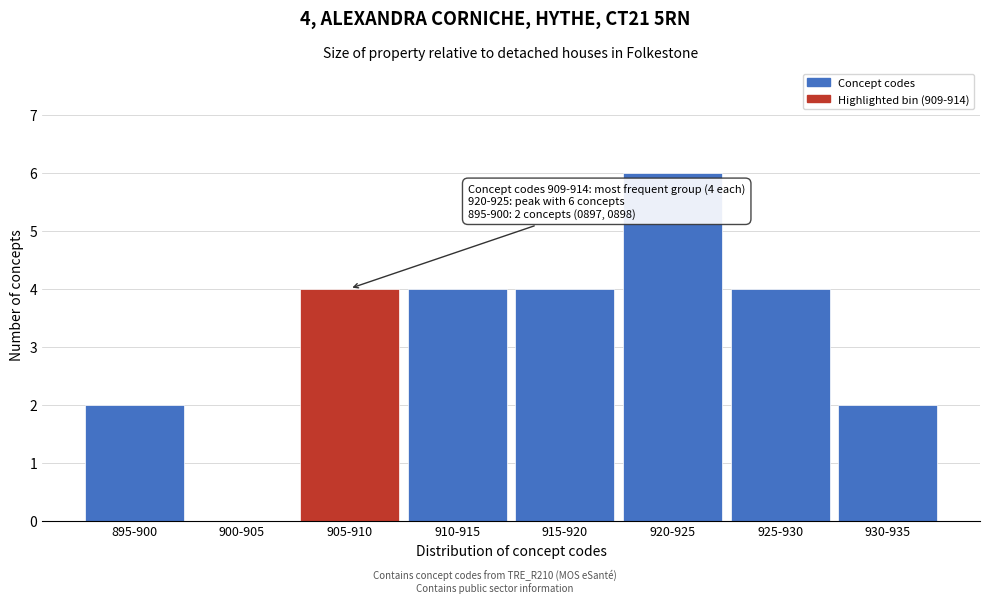

Reading right to left, what are all the values shown in this chart?

930-935=2	925-930=4	920-925=6	915-920=4	910-915=4	905-910=4	900-905=0	895-900=2